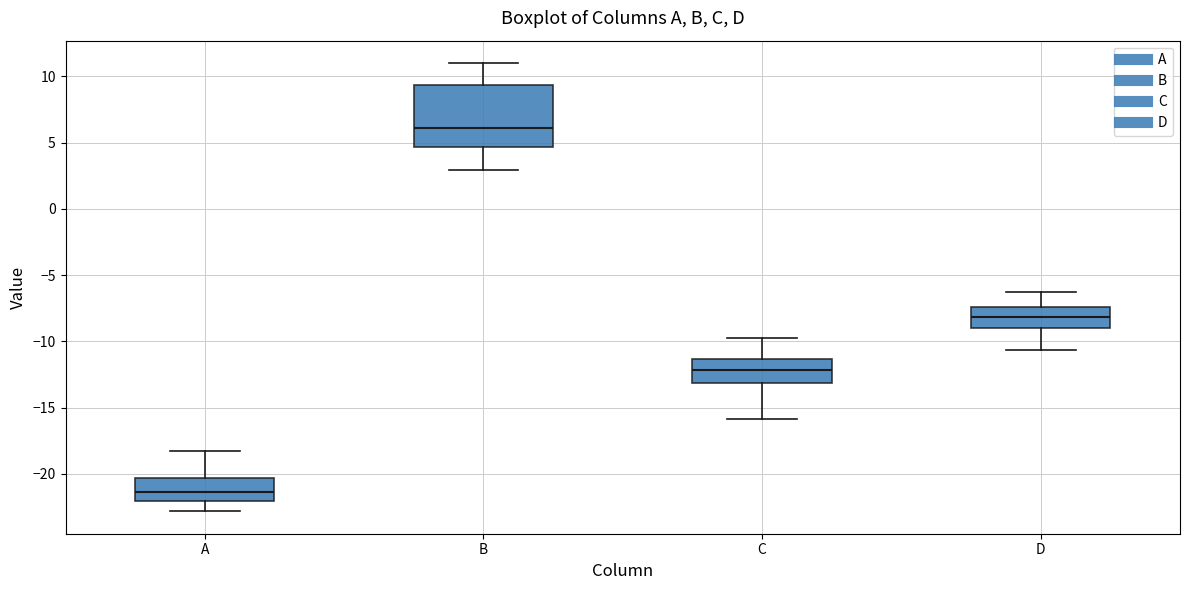

Which box is the tallest, from its lower edge to its upper edge?

B